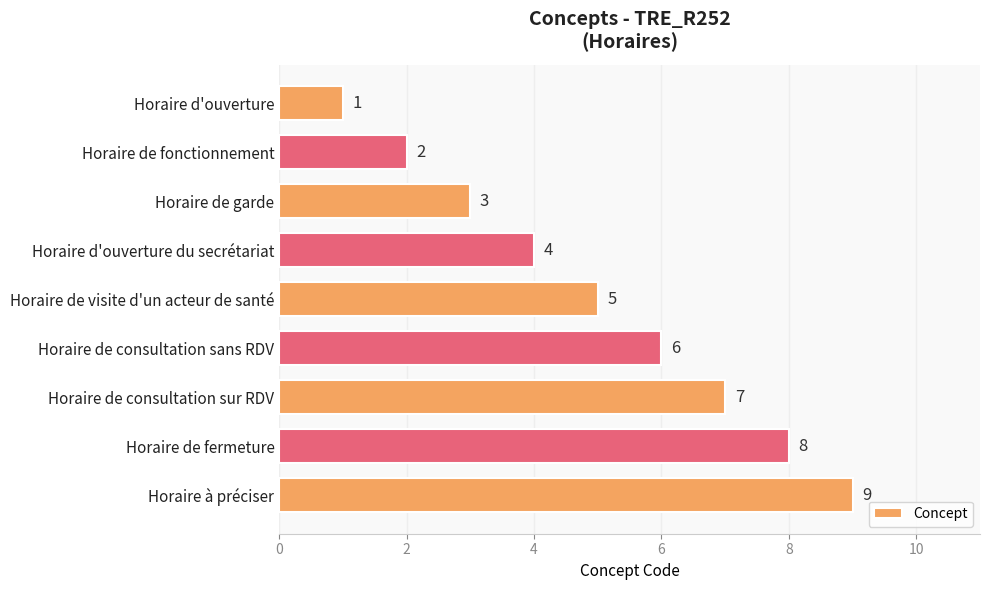

List the labels in order of value, smallest first.

Horaire d'ouverture, Horaire de fonctionnement, Horaire de garde, Horaire d'ouverture du secrétariat, Horaire de visite d'un acteur de santé, Horaire de consultation sans RDV, Horaire de consultation sur RDV, Horaire de fermeture, Horaire à préciser